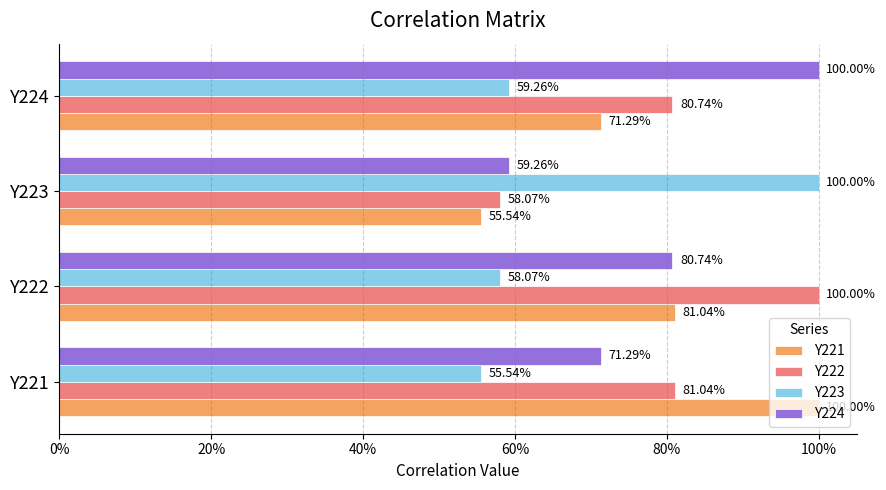

What are all the series names shown in the legend?

Y221, Y222, Y223, Y224